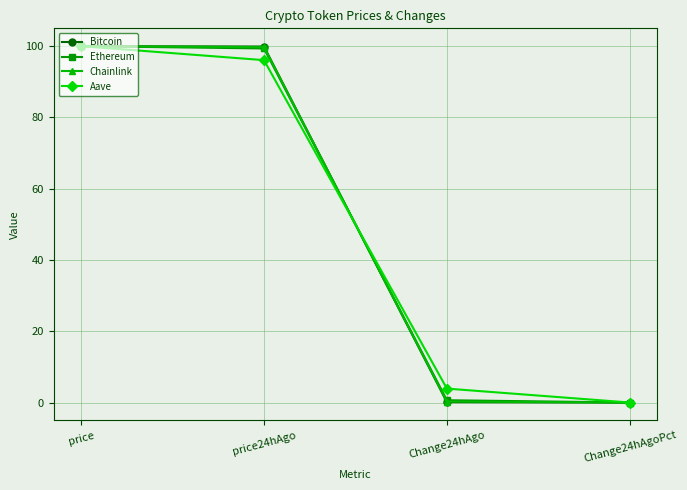

What is the label of the 3rd point from the right?

price24hAgo